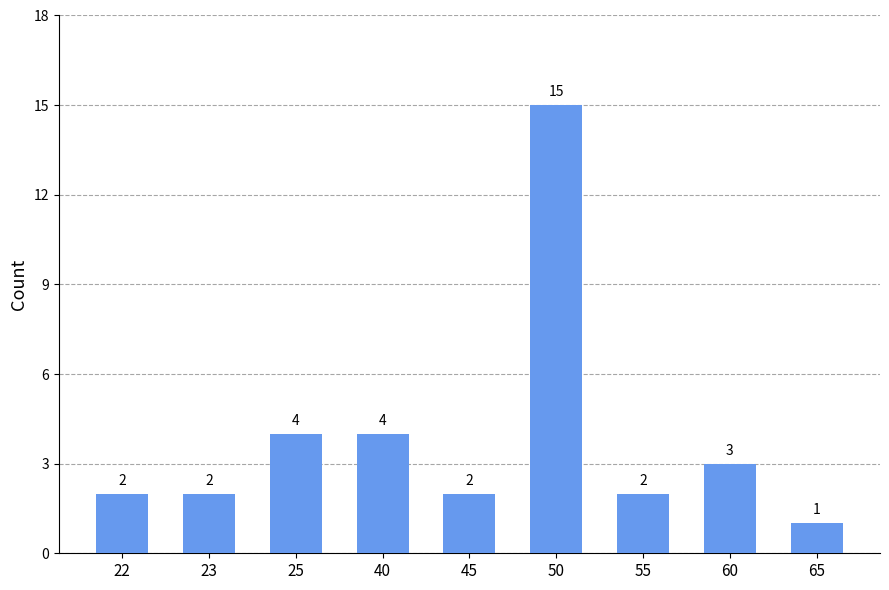

Which label corresponds to the largest value in the chart?

50